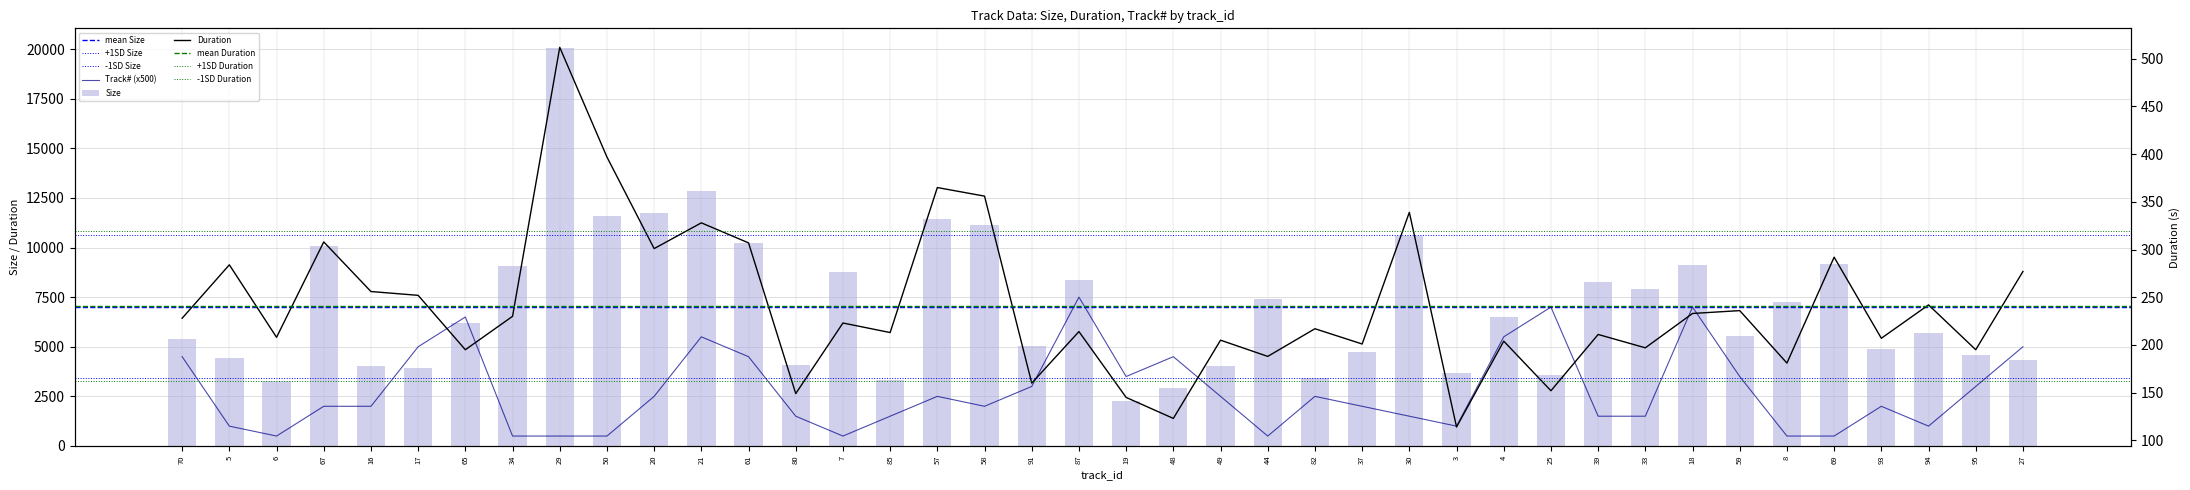

What is the sum of the Size values at 61 and 94?

15922